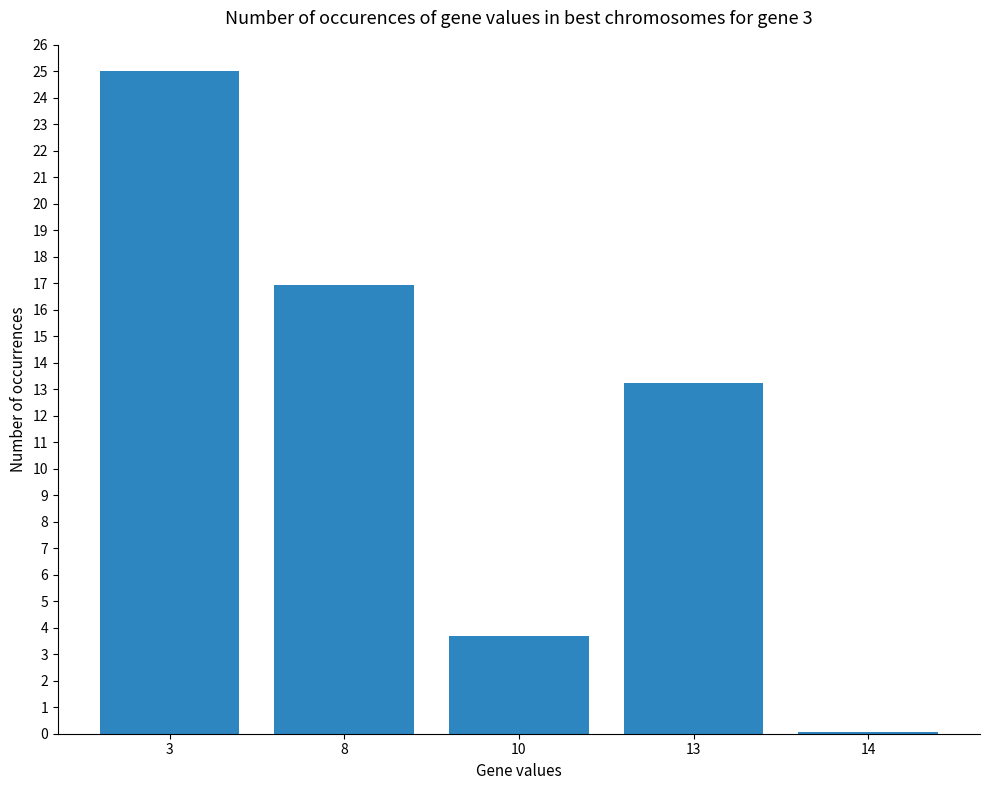

What is the change in value from 3 to 8?

-8.1